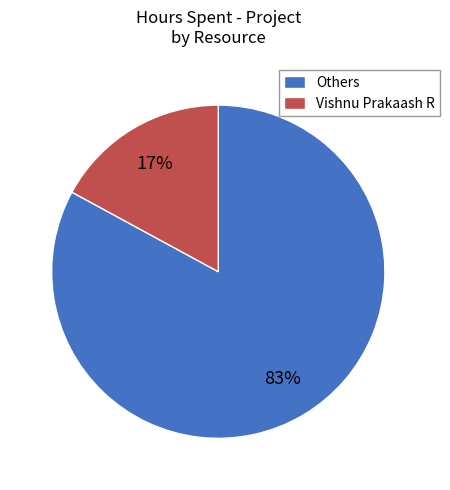

Do Vishnu Prakaash R and Others together represent more than half of the pie?

Yes